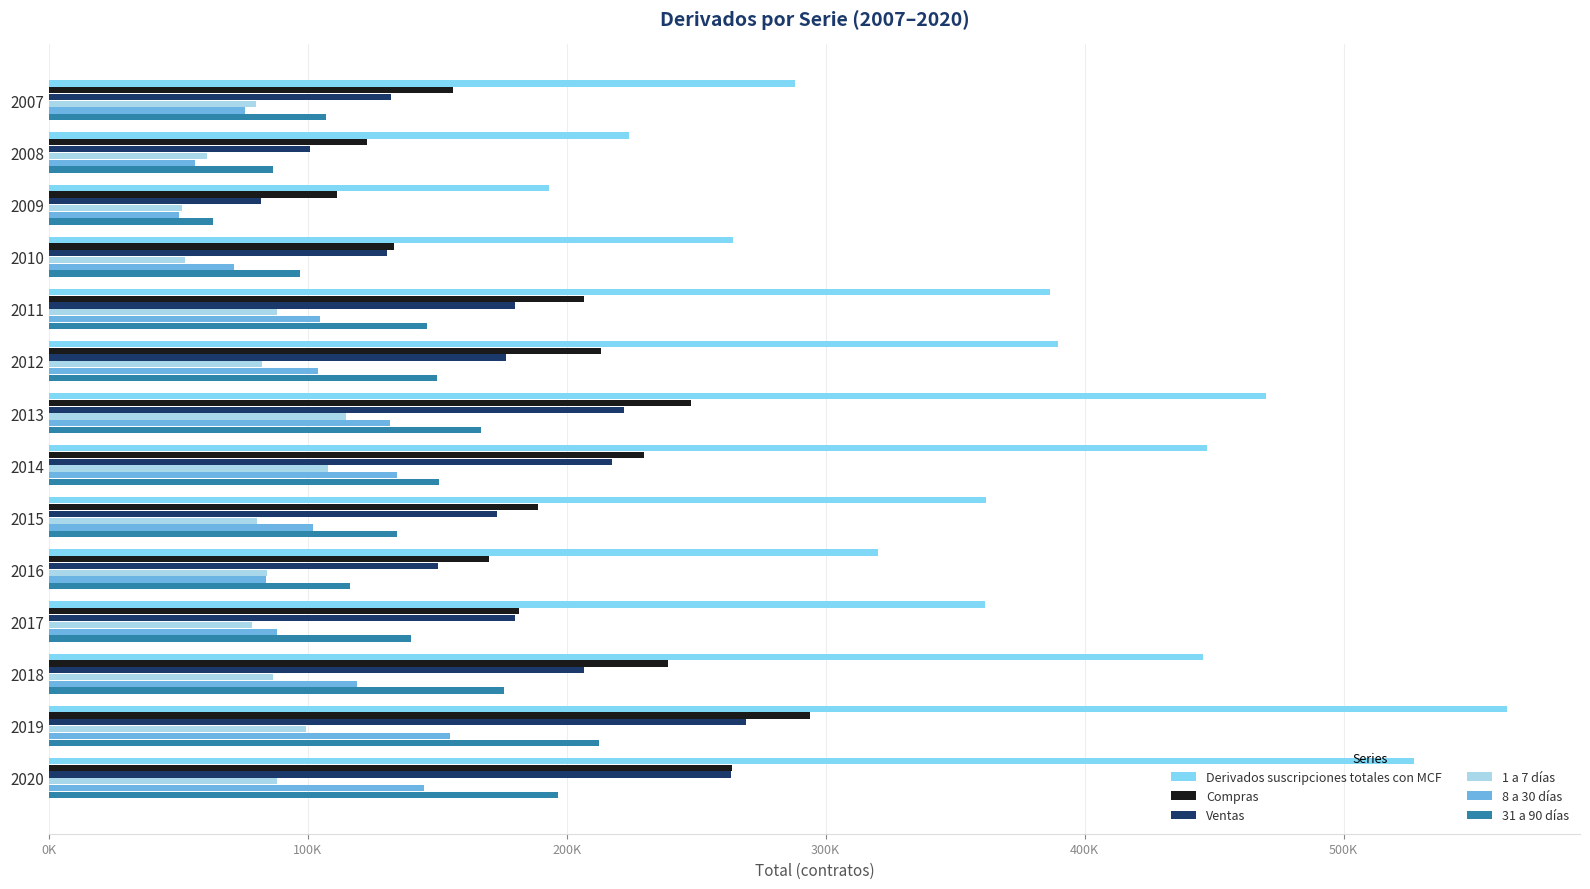

Reading left to right, what are all the values shown in this chart?

Derivados suscripciones totales con MCF: 288169	223952	193326	264058	386740	389878	469891	447333	361829	320285	361563	445855	563162	527398
Compras: 156005	123033	111464	133379	206751	213211	247848	229957	188927	169821	181435	239265	293974	263890
Ventas: 132164	100919	81862	130679	179989	176667	222043	217376	172902	150464	180128	206591	269187	263508
1 a 7 días: 79850	61016	51264	52643	88139	82410	114588	107701	80488	84318	78641	86672	99257	88167
8 a 30 días: 75578	56352	50280	71528	104604	103845	131815	134330	102098	83869	87931	119012	155099	145057
31 a 90 días: 106955	86607	63341	96801	145953	150049	166757	150841	134408	116167	139840	175829	212291	196476